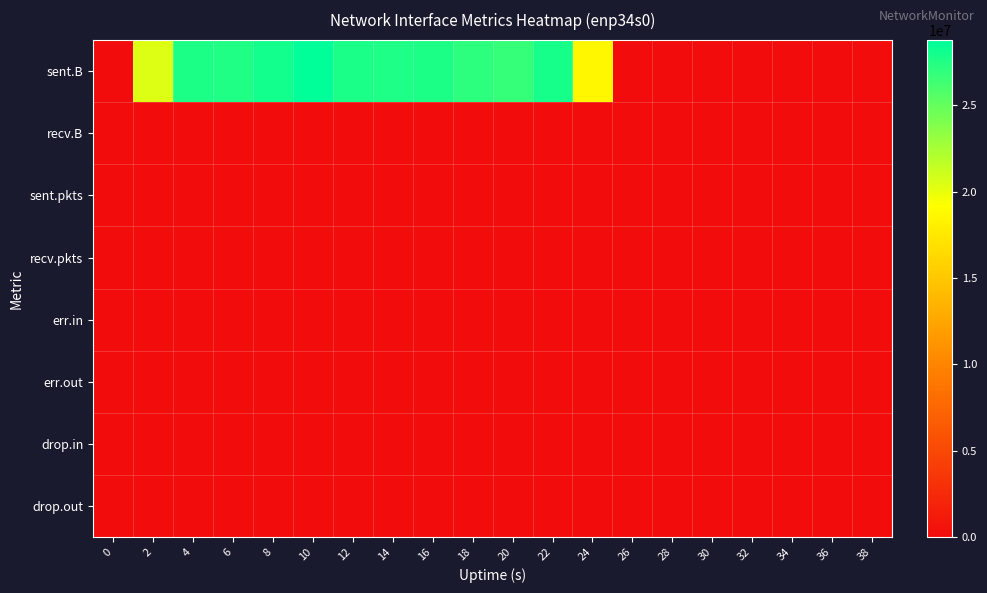

Reading left to right, list all the values displayed in this chart.

sent.B: 0=0	2=20447433	4=27667675	6=27569393	8=28030884	10=28763491	12=27700462	14=27616616	16=27642986	18=27045549	20=26699397	22=27891364	24=18635918	26=0	28=0	30=0	32=0	34=0	36=0	38=0
recv.B: 0=0	2=0	4=0	6=0	8=0	10=0	12=0	14=0	16=0	18=0	20=0	22=0	24=0	26=0	28=0	30=0	32=0	34=0	36=0	38=0
sent.pkts: 0=0	2=19715	4=24266	6=24682	8=24644	10=25189	12=25186	14=26155	16=24550	18=24390	20=23959	22=25218	24=16449	26=0	28=0	30=0	32=0	34=0	36=0	38=0
recv.pkts: 0=0	2=0	4=0	6=0	8=0	10=0	12=0	14=0	16=0	18=0	20=0	22=0	24=0	26=0	28=0	30=0	32=0	34=0	36=0	38=0
err.in: 0=0	2=0	4=0	6=0	8=0	10=0	12=0	14=0	16=0	18=0	20=0	22=0	24=0	26=0	28=0	30=0	32=0	34=0	36=0	38=0
err.out: 0=0	2=0	4=0	6=0	8=0	10=0	12=0	14=0	16=0	18=0	20=0	22=0	24=0	26=0	28=0	30=0	32=0	34=0	36=0	38=0
drop.in: 0=0	2=0	4=0	6=0	8=0	10=0	12=0	14=0	16=0	18=0	20=0	22=0	24=0	26=0	28=0	30=0	32=0	34=0	36=0	38=0
drop.out: 0=0	2=0	4=0	6=0	8=0	10=0	12=0	14=0	16=0	18=0	20=0	22=0	24=0	26=0	28=0	30=0	32=0	34=0	36=0	38=0